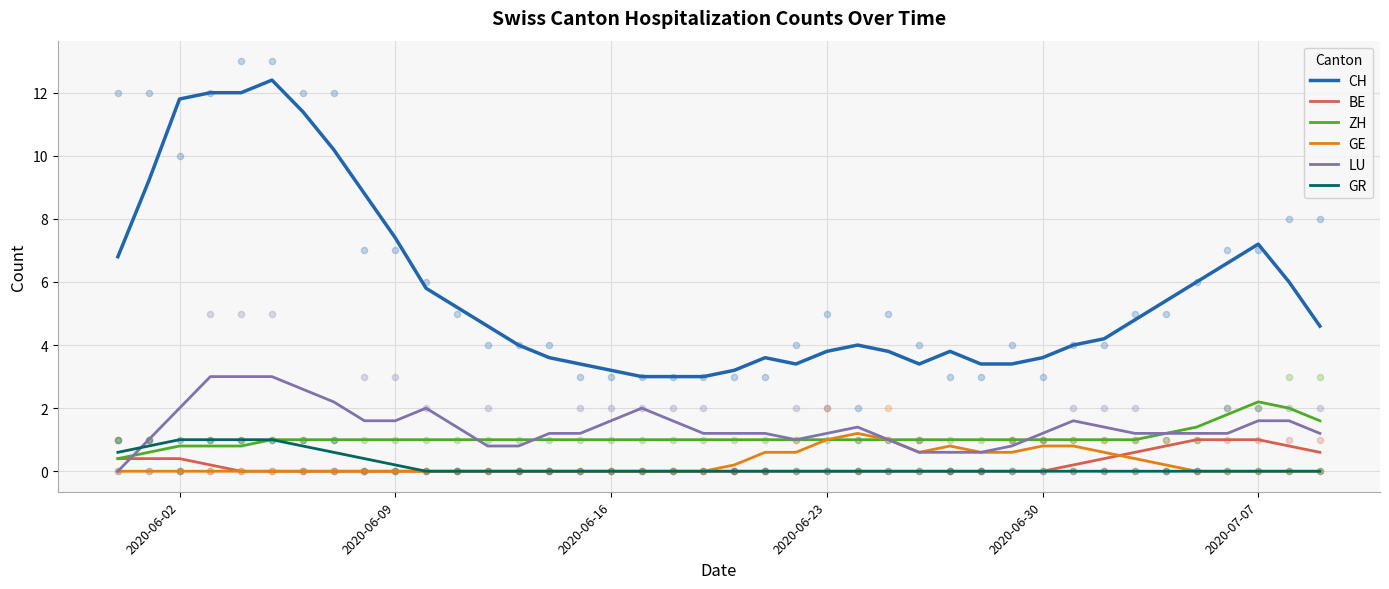

Which series has the widest spread of Y values?

CH